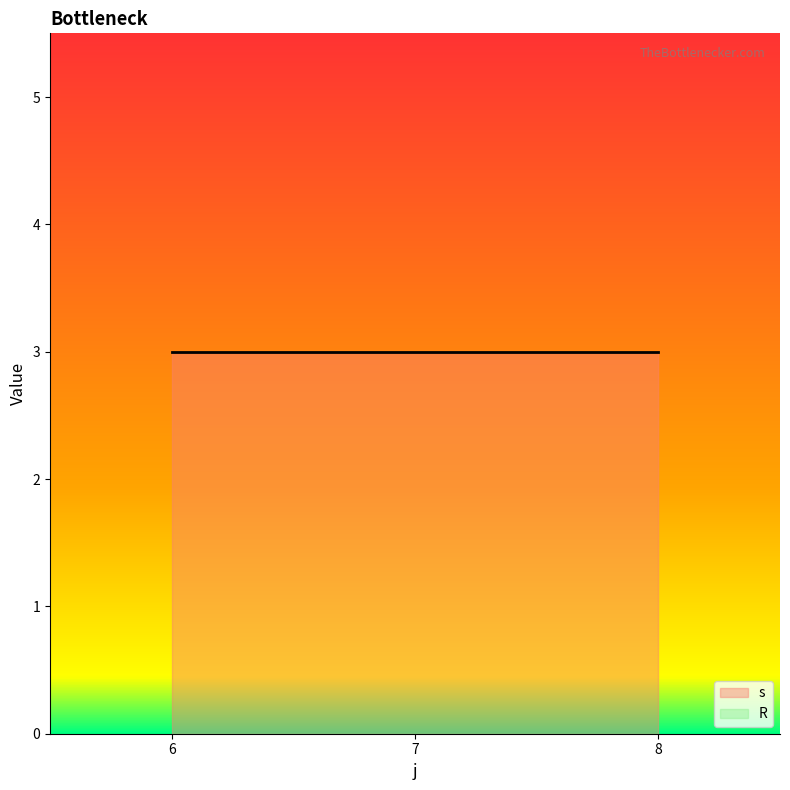

The s series shows 3 at 6. True or false?

True